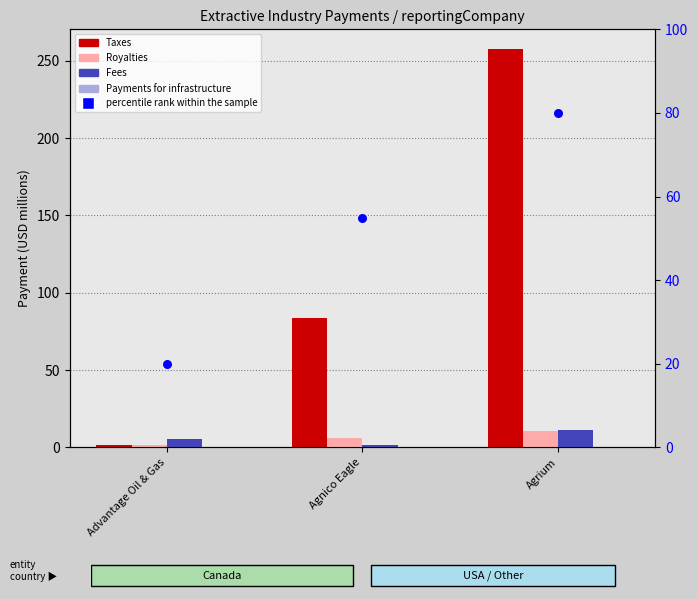

At how many categories does at least one series exceed 116?

1